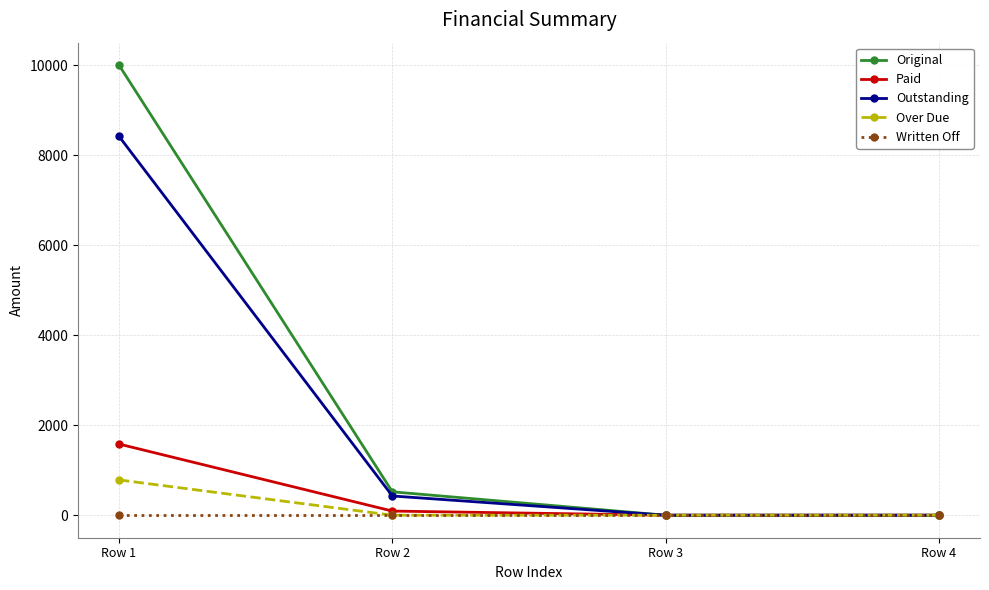

What is the value of the Original point at the 2nd from the left?

520.0